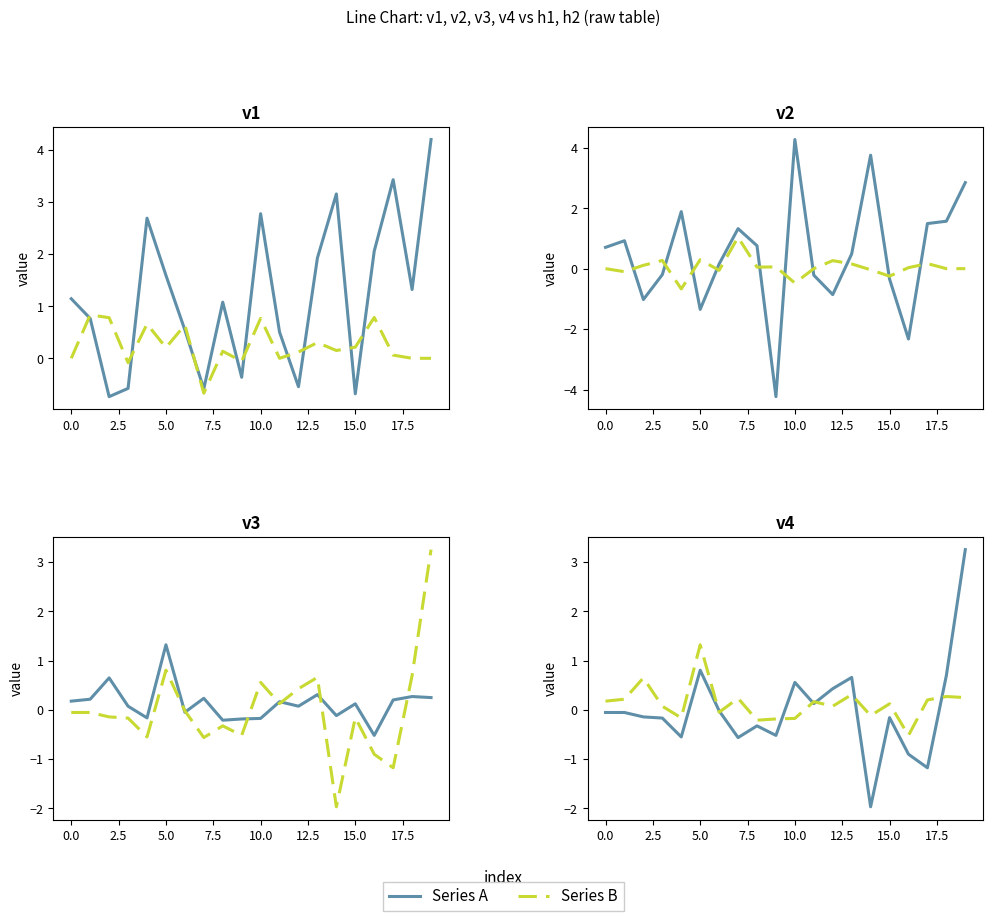

The value of Series A at 16 is -0.3. True or false?

False